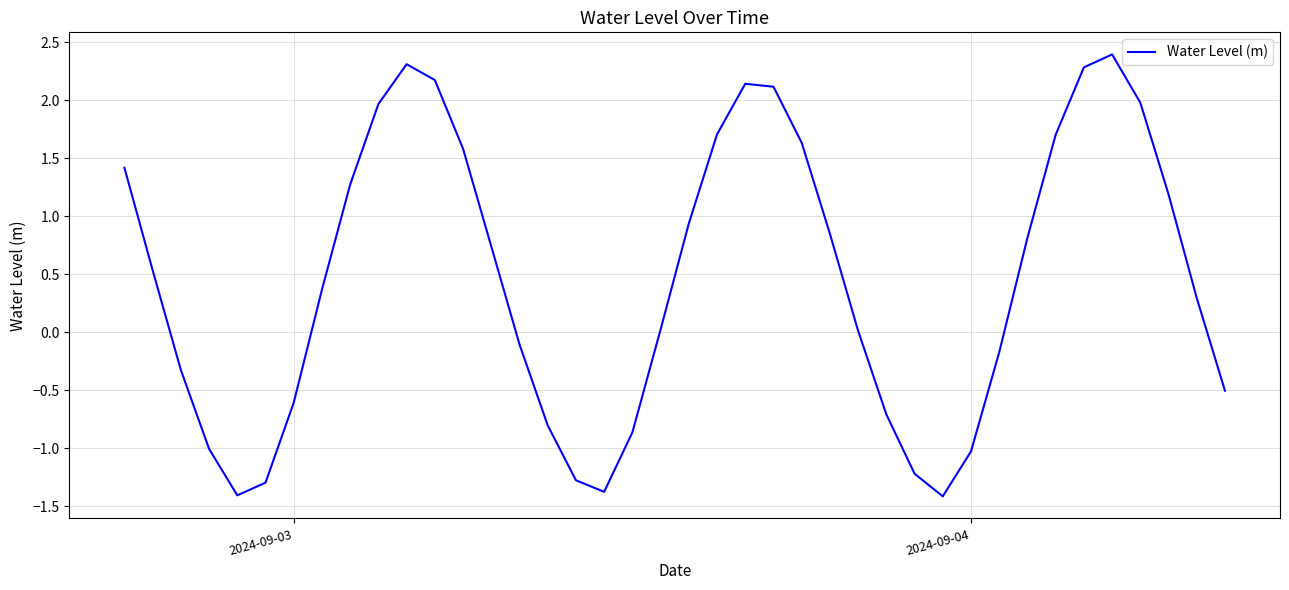

What is the smallest value displayed?

-1.4